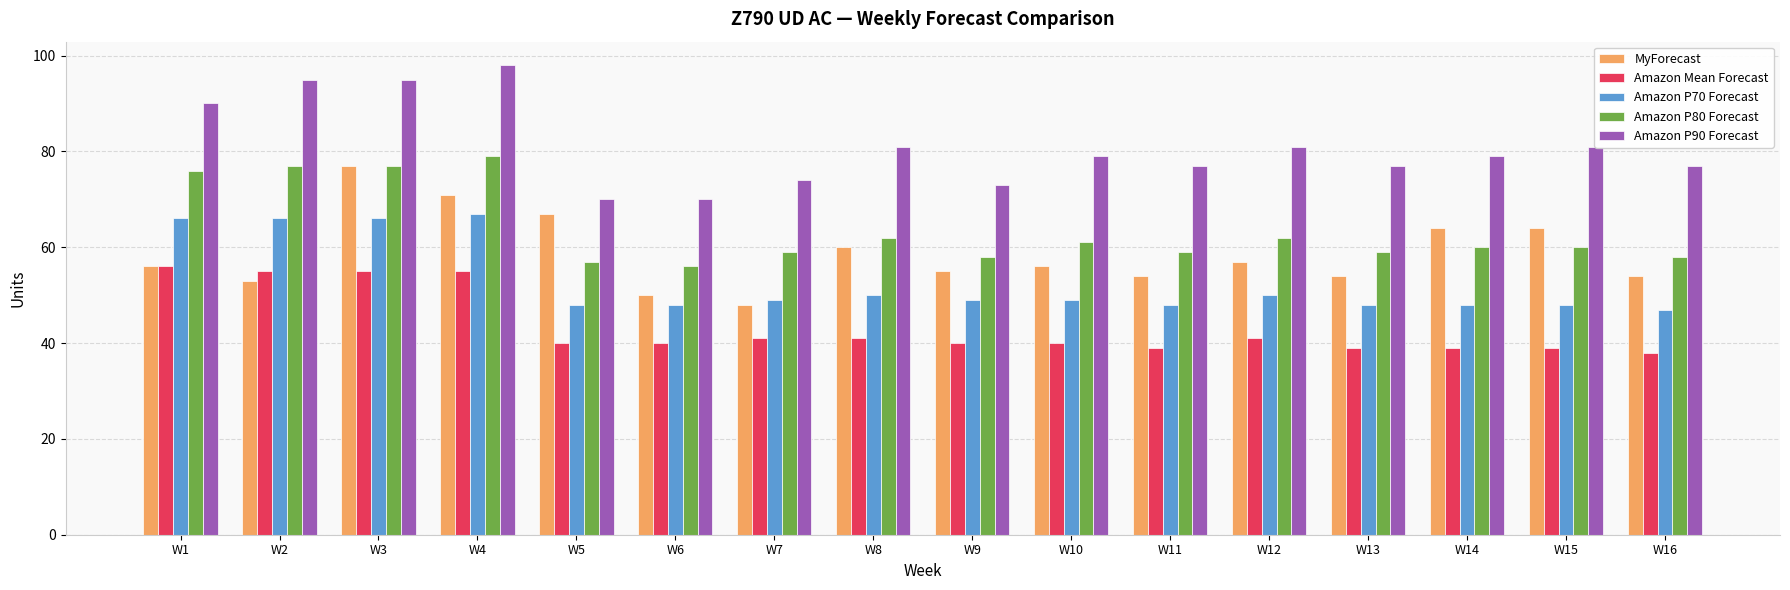

Which series has the largest range (max minus min)?

MyForecast